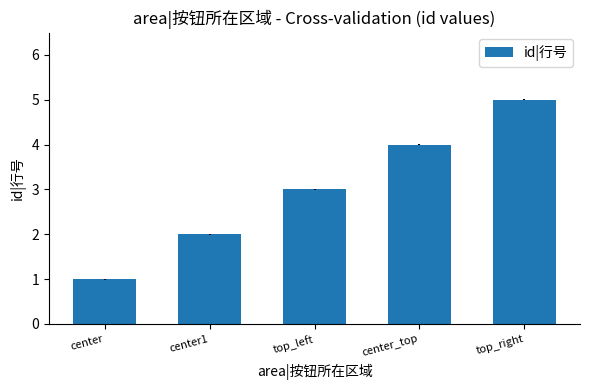

What is the difference between the values at top_left and top_right?

2